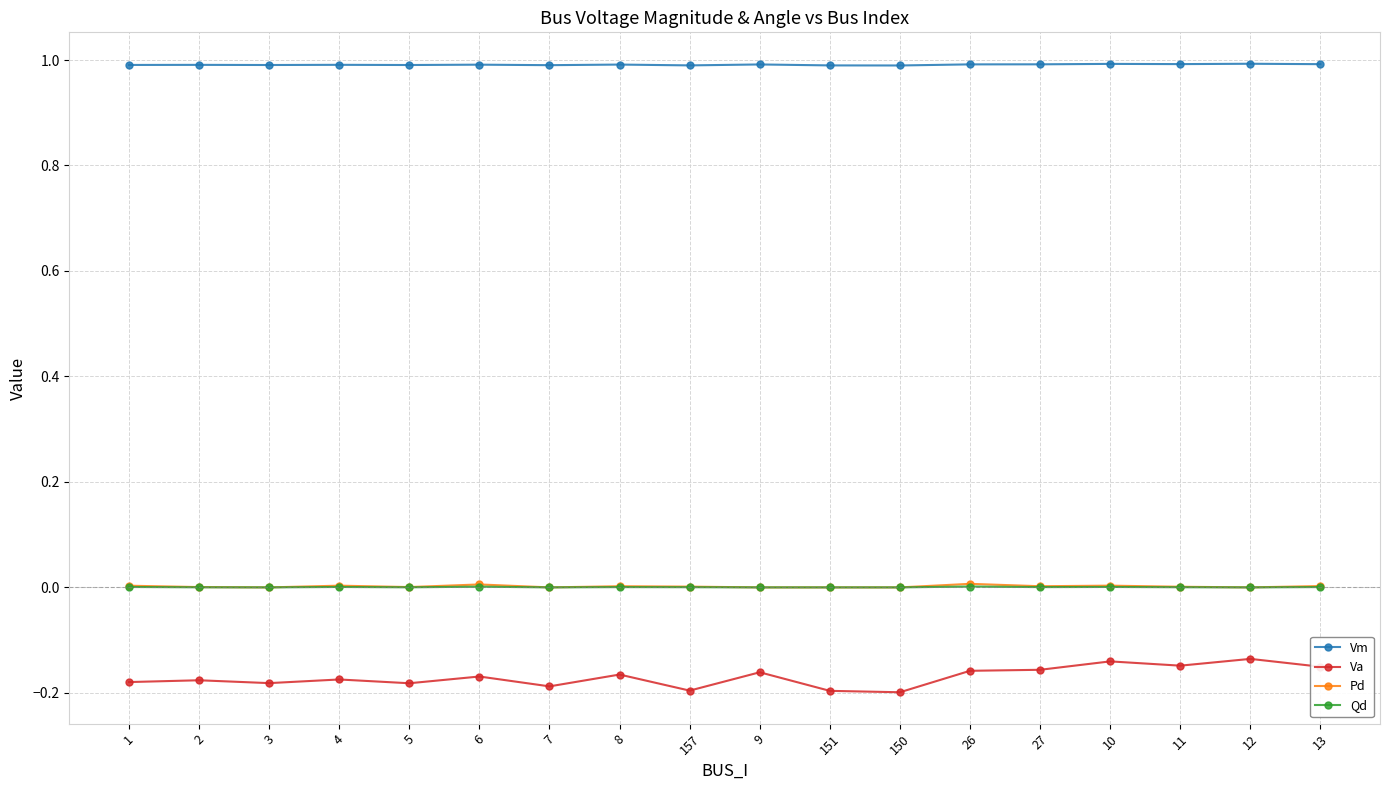

Is the value of Va at 9 greater than the value of Qd at 3?

No